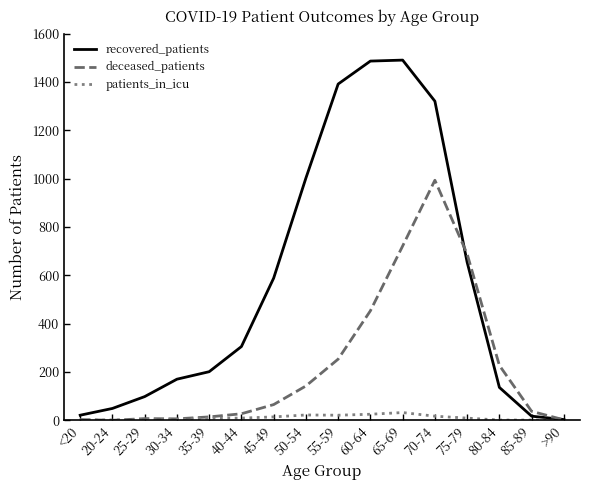

What is the sum of the deceased_patients values at 50-54 and 25-29?

149